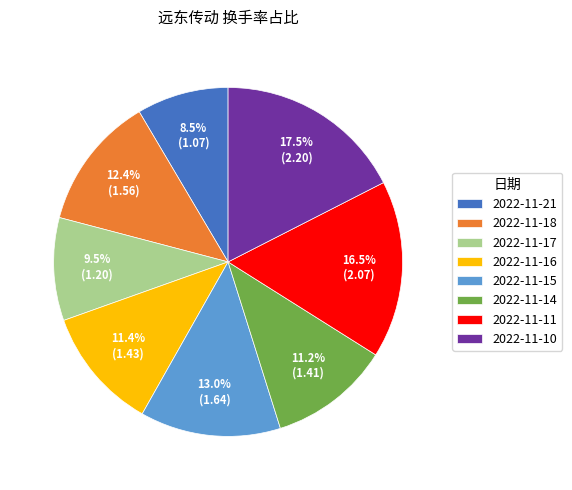

What is the smallest slice in the pie chart?

2022-11-21